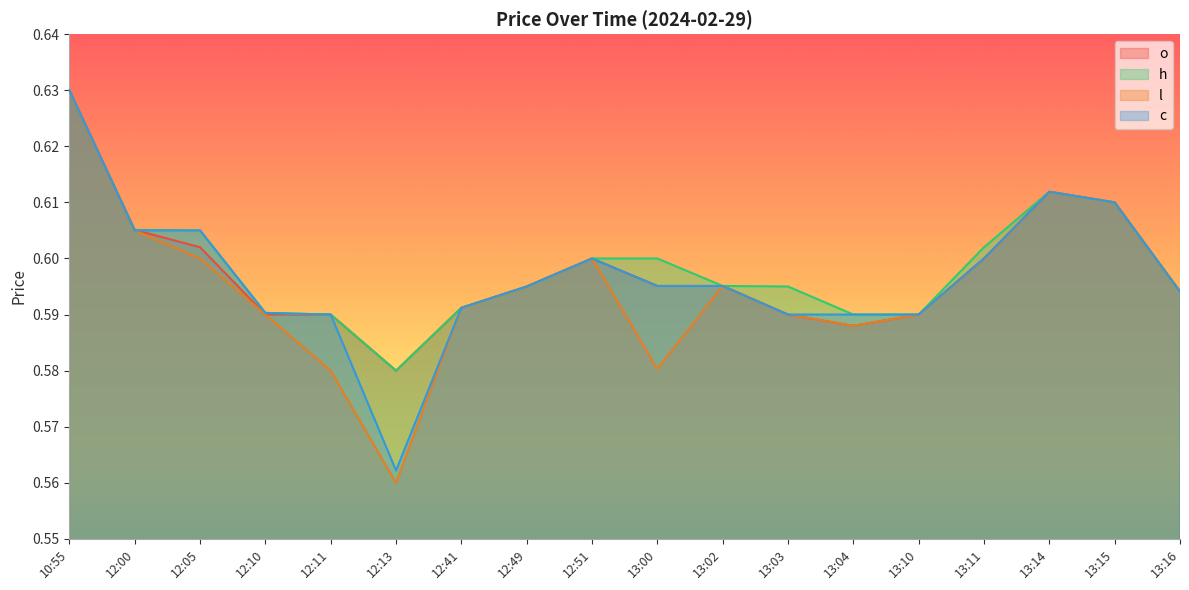

What is the difference between the maximum and minimum values in the l series?

0.1